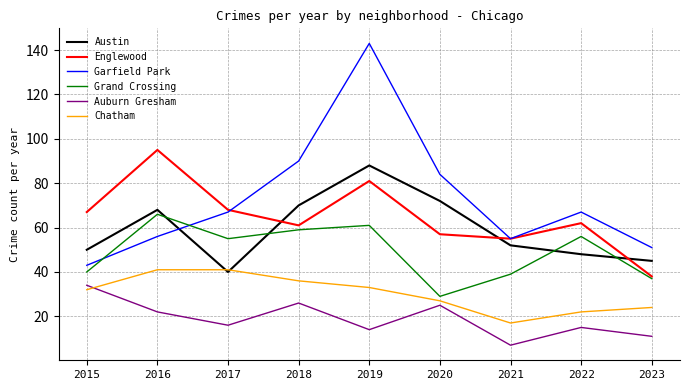

True or false: Chatham has a value of 32 at 2015.

True